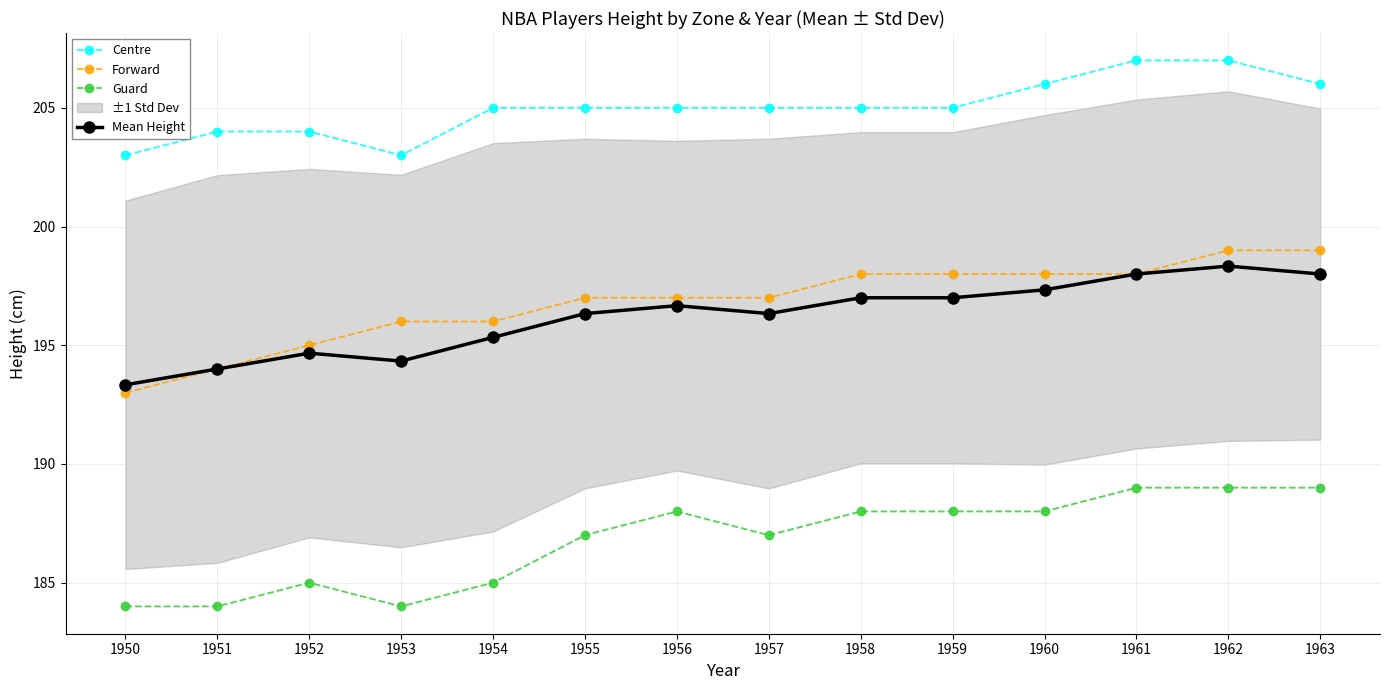

What is the sum of all Mean Height values?

2746.7